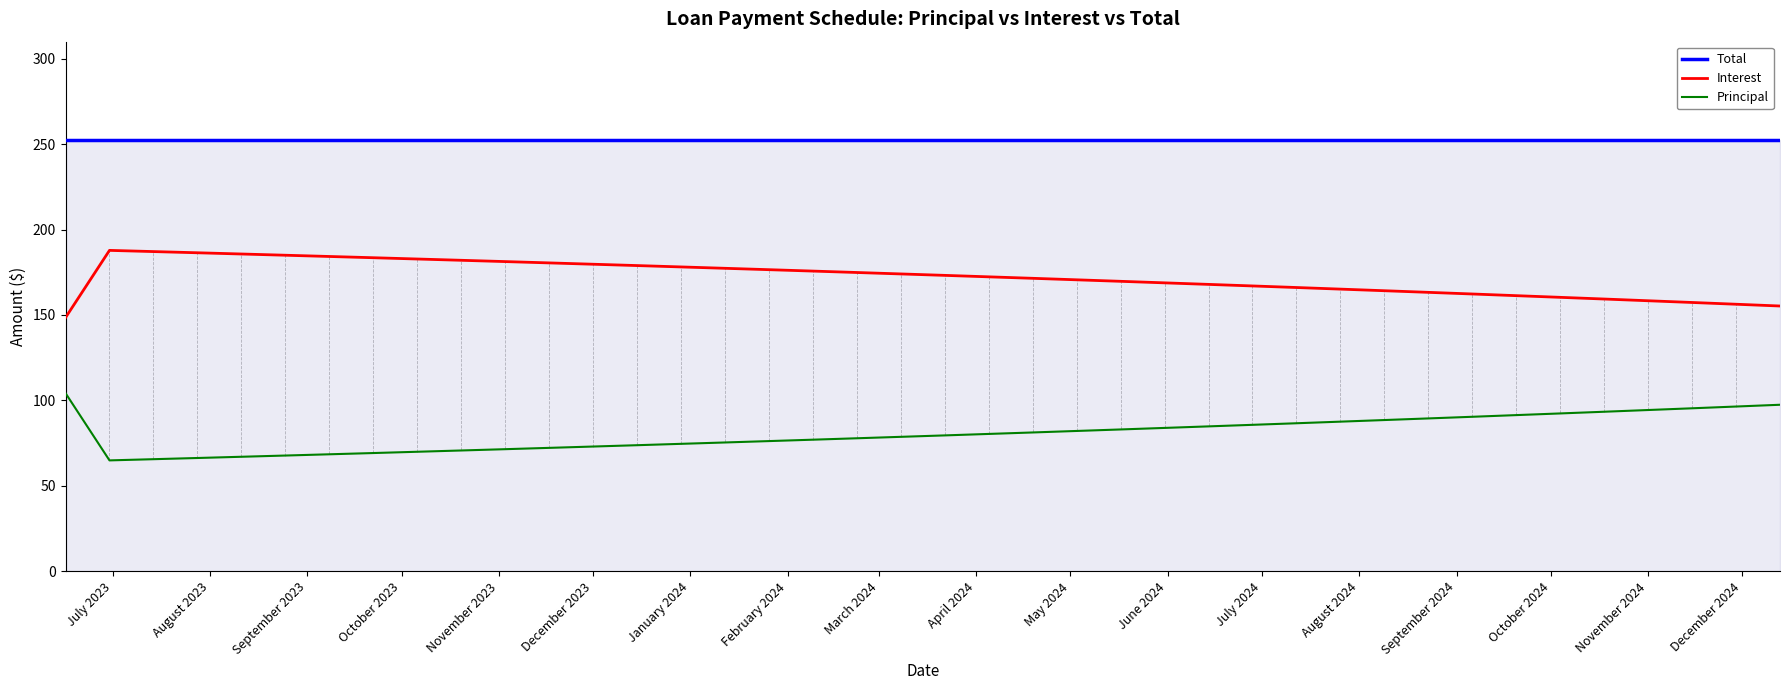

What is the lowest value of the Principal series?

64.9